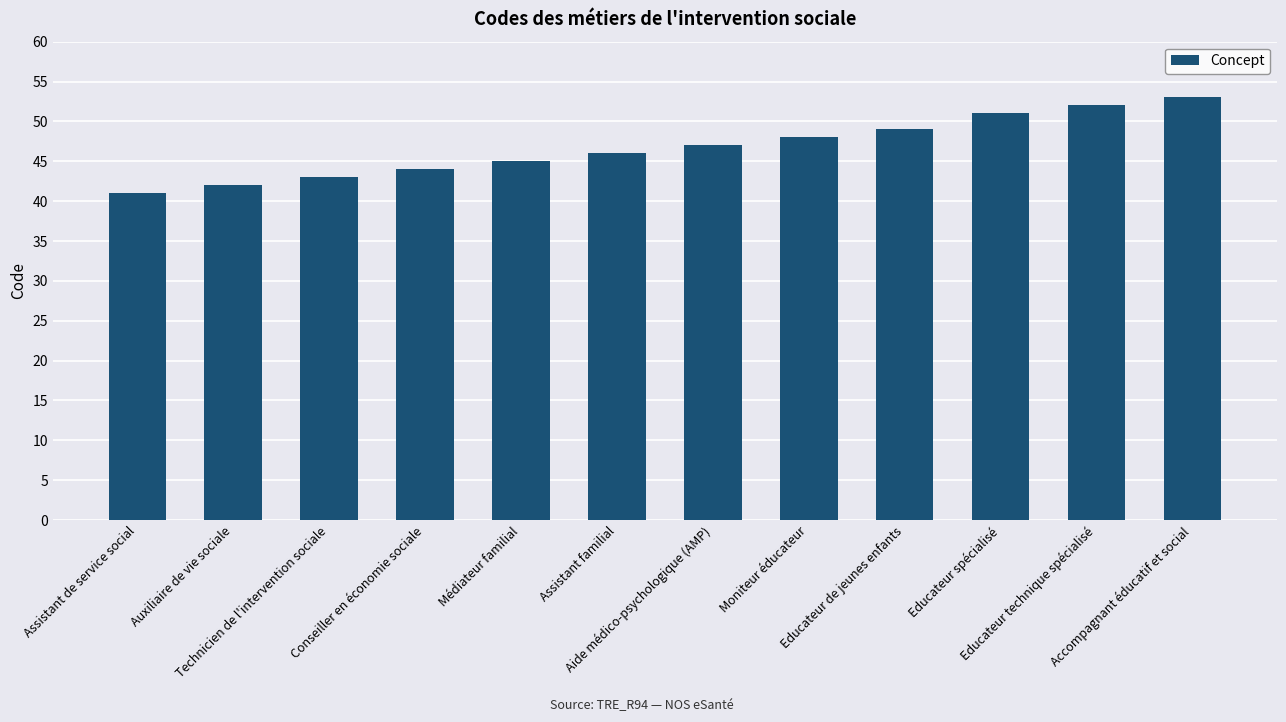

What is the sum of the values at Médiateur familial and Conseiller en économie sociale?

89